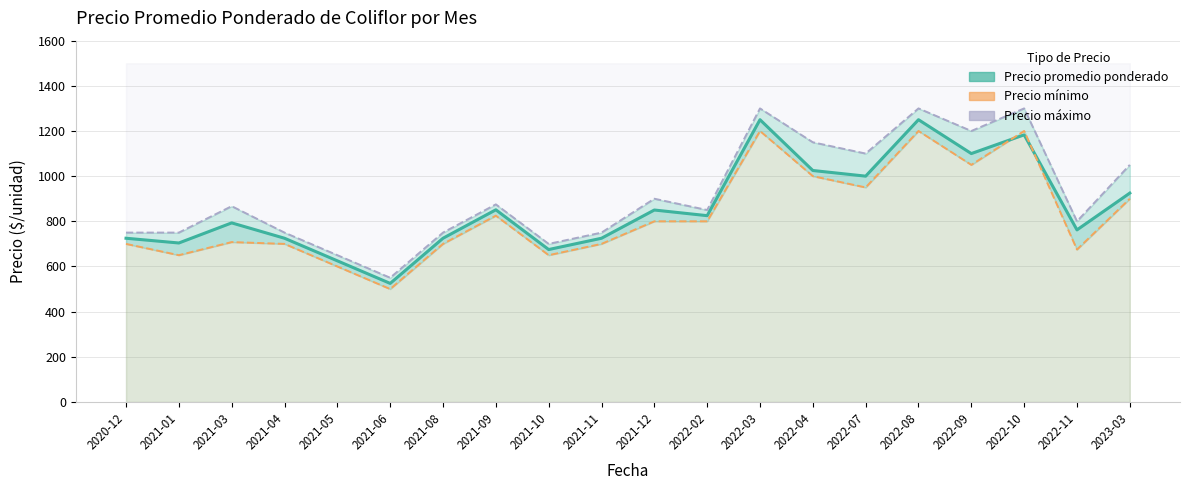

Reading left to right, list all the values displayed in this chart.

Precio promedio ponderado: 725	704	793	725	625	525	725	851	675	725	850	825	1250	1025	1000	1250	1100	1183	762	925
Precio mínimo: 700	650	708	700	600	500	700	825	650	700	800	800	1200	1000	950	1200	1050	1200	675	900
Precio máximo: 750	750	867	750	650	550	750	875	700	750	900	850	1300	1150	1100	1300	1200	1300	800	1050